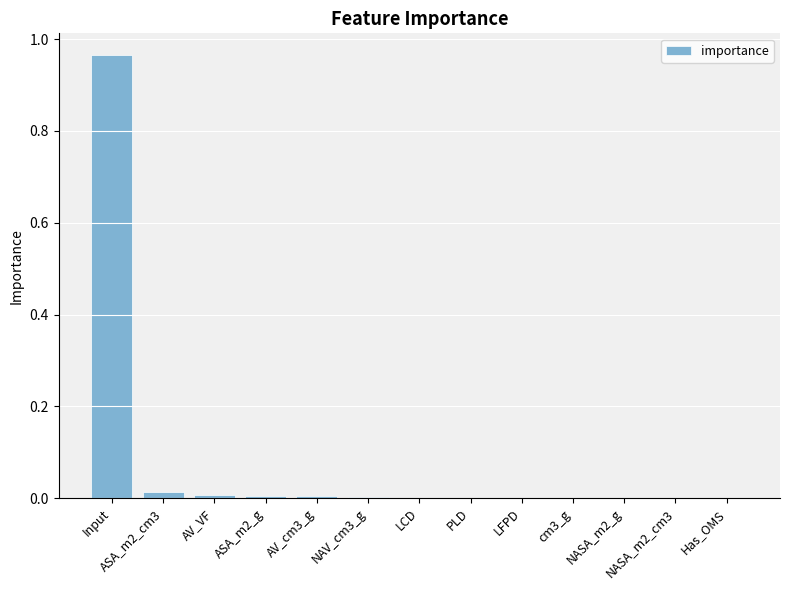

Are the bars grouped side by side (vs. stacked)?

No